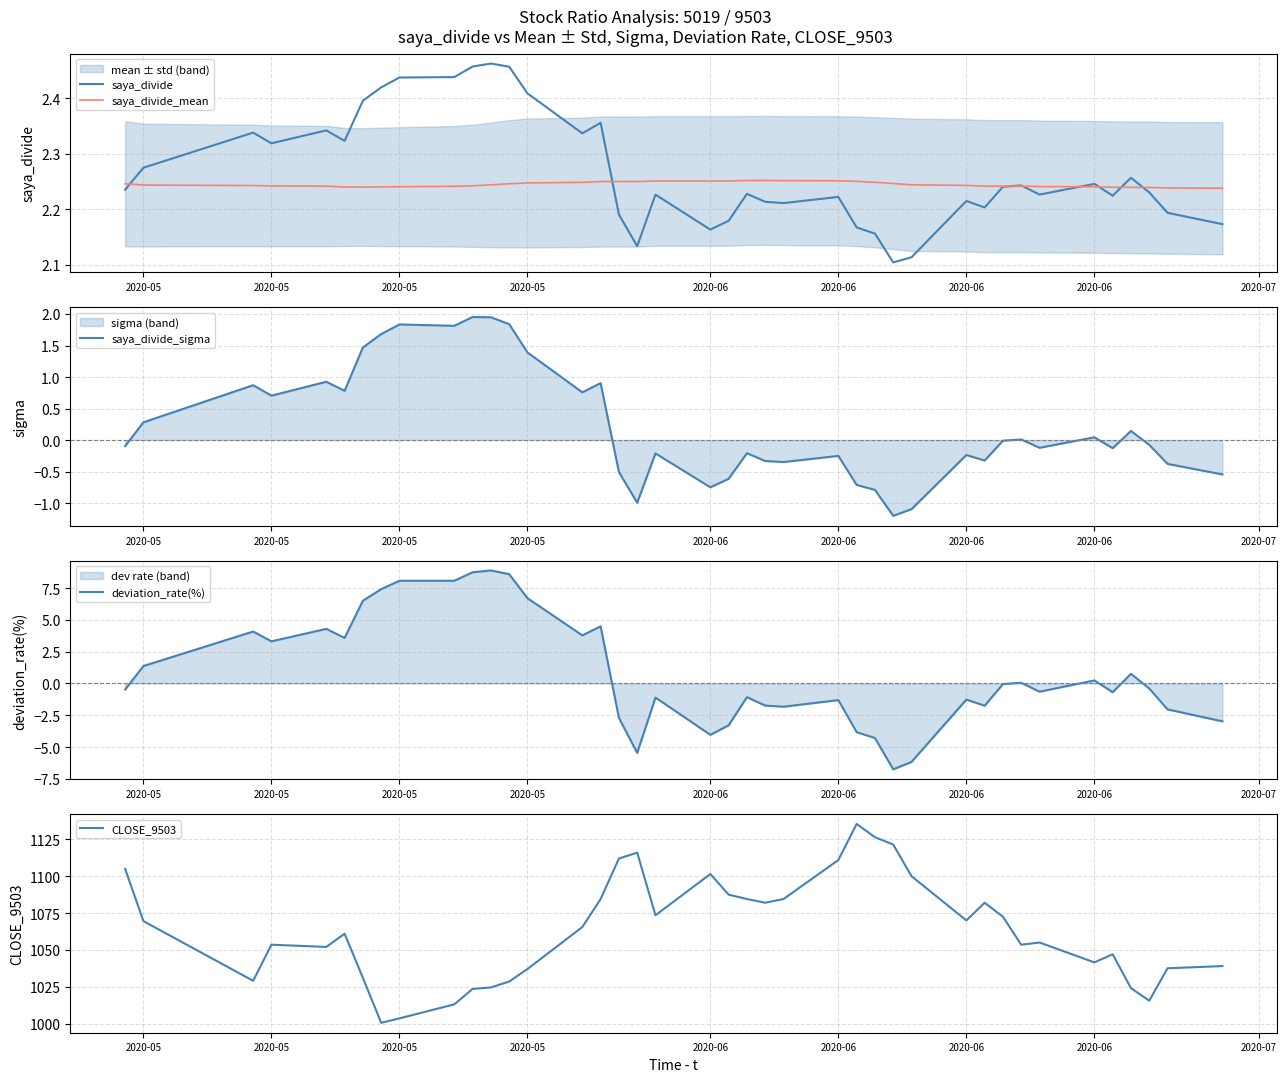

The value of saya_divide_sigma at 32 is 0.0. True or false?

False